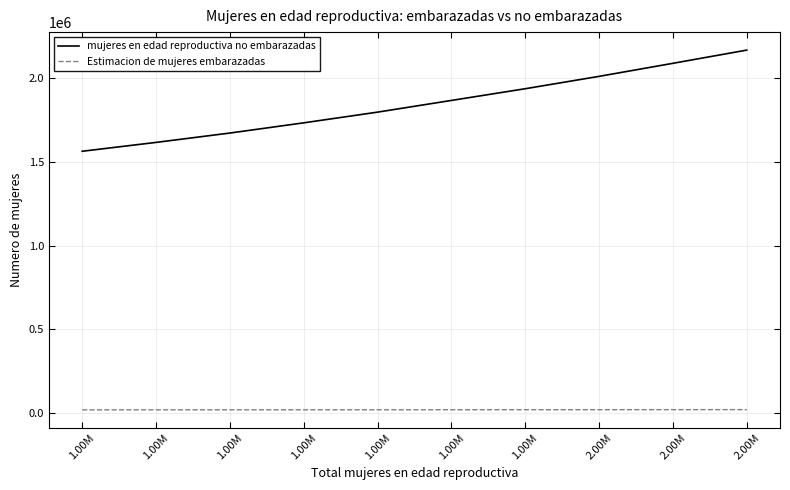

True or false: mujeres en edad reproductiva no embarazadas has a value of 2803853.2 at 1.00M.

False